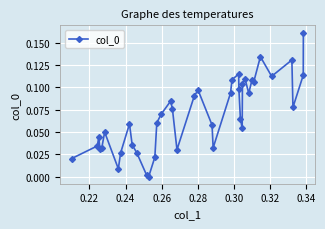

True or false: there are more than 0 points higher than both neighbors.

True